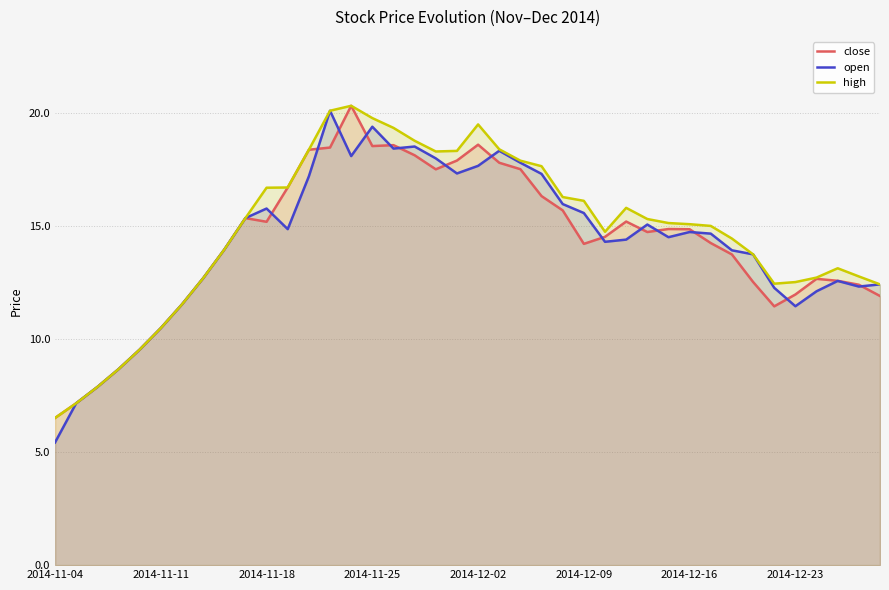

True or false: high has a value of 17.3 at 37.

False